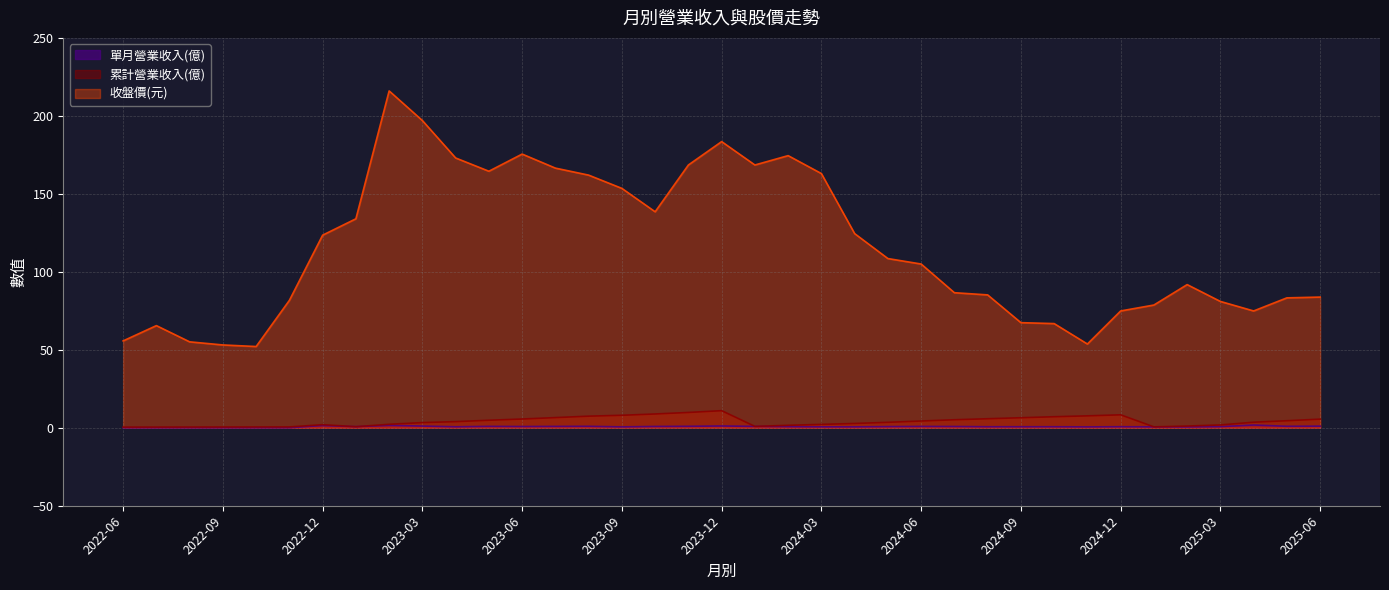

Which series has the largest total across all categories?

收盤價(元)